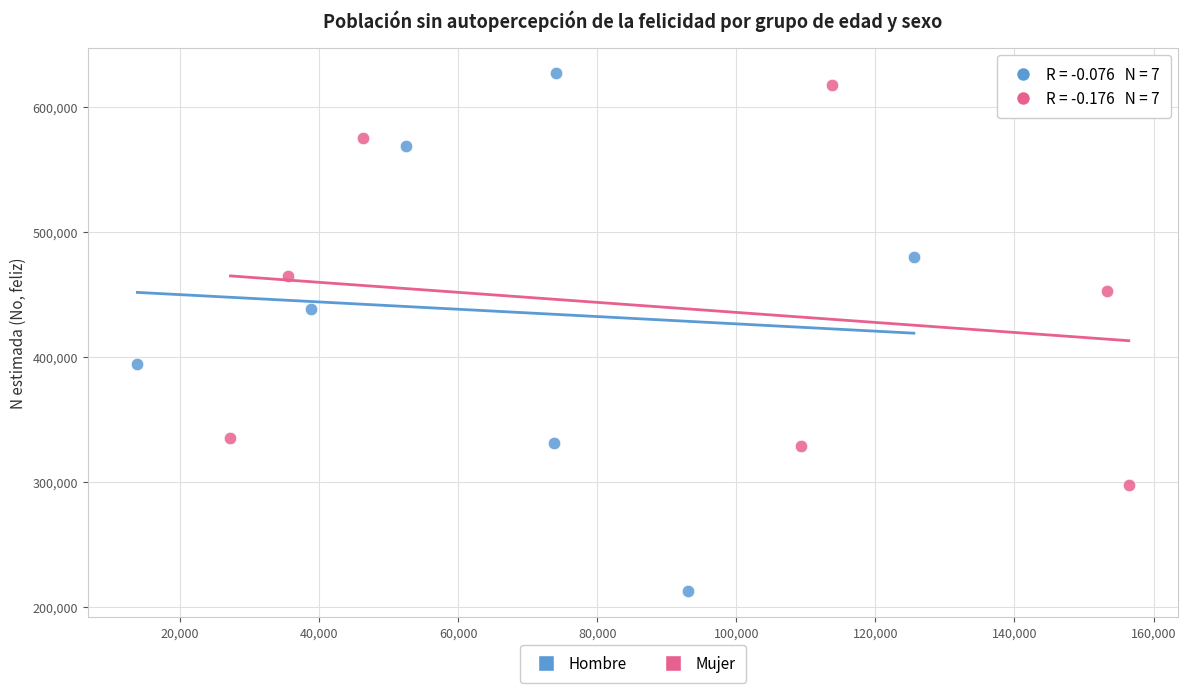

Which series has the largest Y range (max minus min)?

Hombre